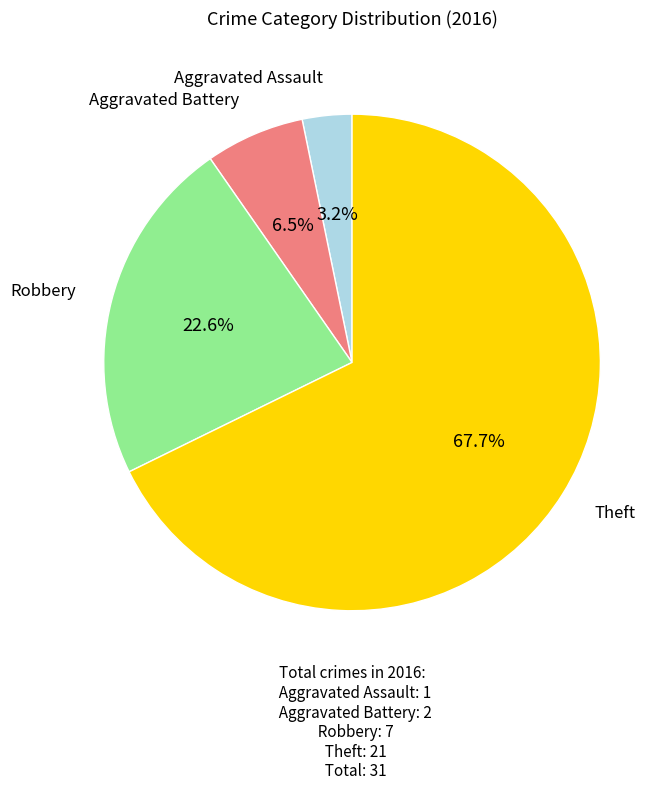

Between Theft and Aggravated Battery, which is larger?

Theft